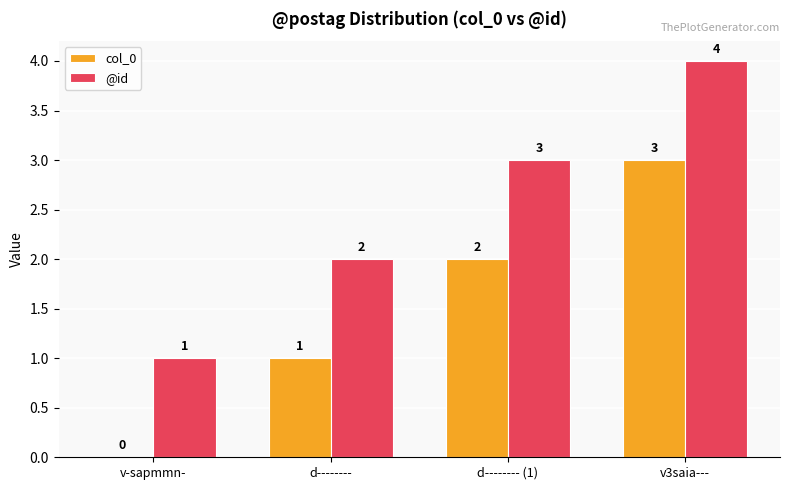

True or false: @id has a value of 4 at v3saia---.

True